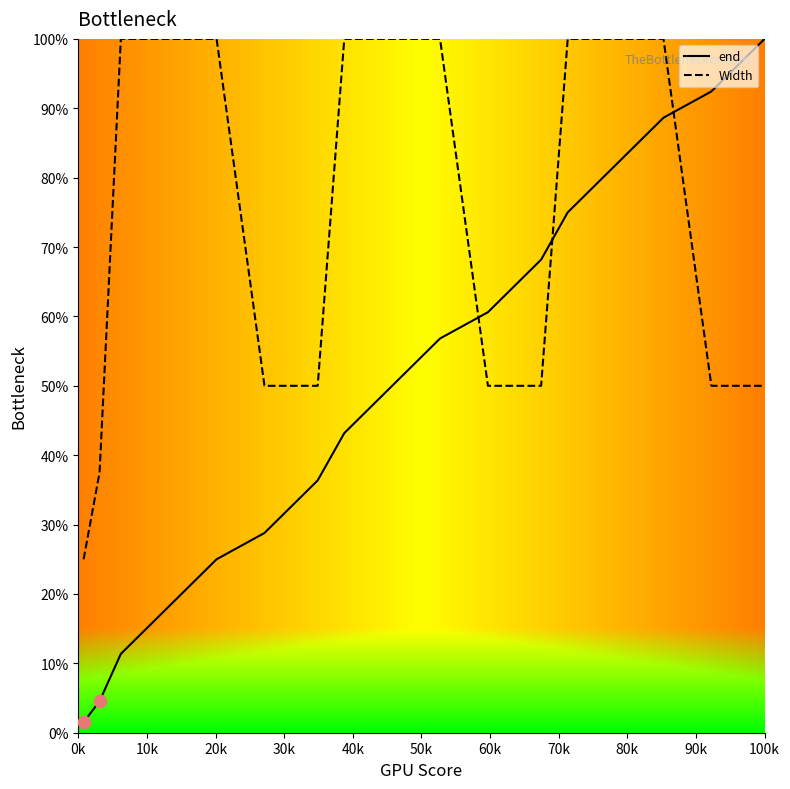

What are all the series names shown in the legend?

end, Width